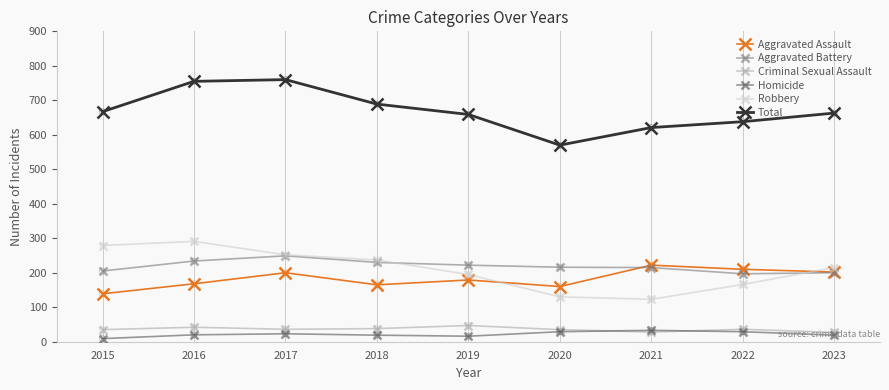

At how many categories does at least one series exceed 645?

6